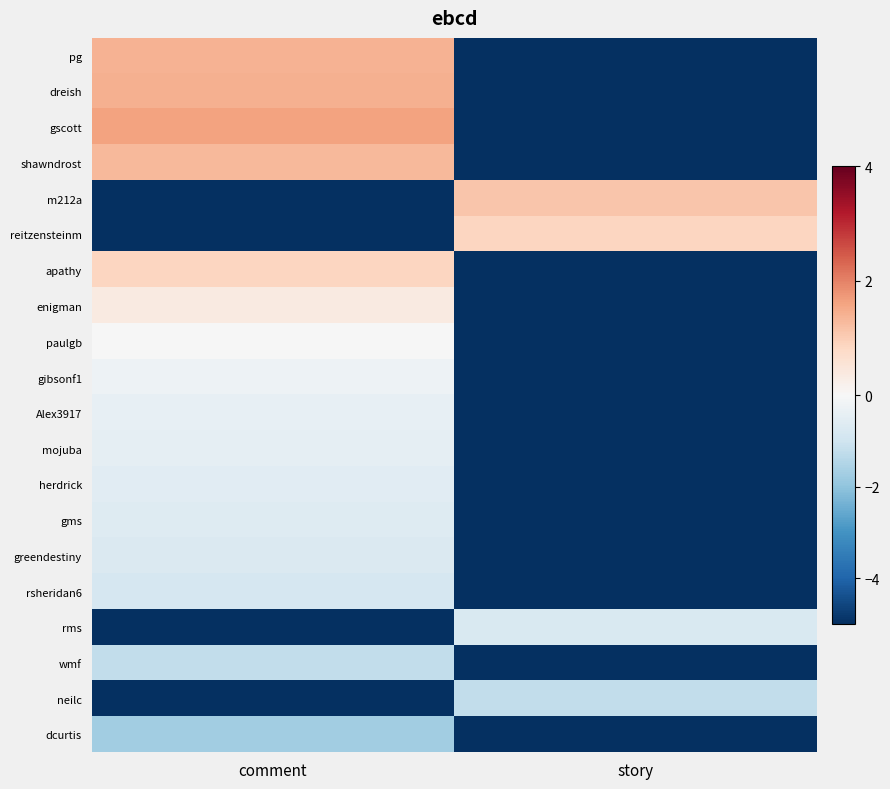

Reading left to right, transcribe all the data shown in this chart.

pg: comment=1.4	story=-5.0
dreish: comment=1.4	story=-5.0
gscott: comment=1.6	story=-5.0
shawndrost: comment=1.3	story=-5.0
m212a: comment=-5.0	story=1.1
reitzensteinm: comment=-5.0	story=0.9
apathy: comment=0.8	story=-5.0
enigman: comment=0.4	story=-5.0
paulgb: comment=-0.0	story=-5.0
gibsonf1: comment=-0.3	story=-5.0
Alex3917: comment=-0.4	story=-5.0
mojuba: comment=-0.5	story=-5.0
herdrick: comment=-0.6	story=-5.0
gms: comment=-0.7	story=-5.0
greendestiny: comment=-0.7	story=-5.0
rsheridan6: comment=-0.8	story=-5.0
rms: comment=-5.0	story=-0.7
wmf: comment=-1.2	story=-5.0
neilc: comment=-5.0	story=-1.2
dcurtis: comment=-1.8	story=-5.0